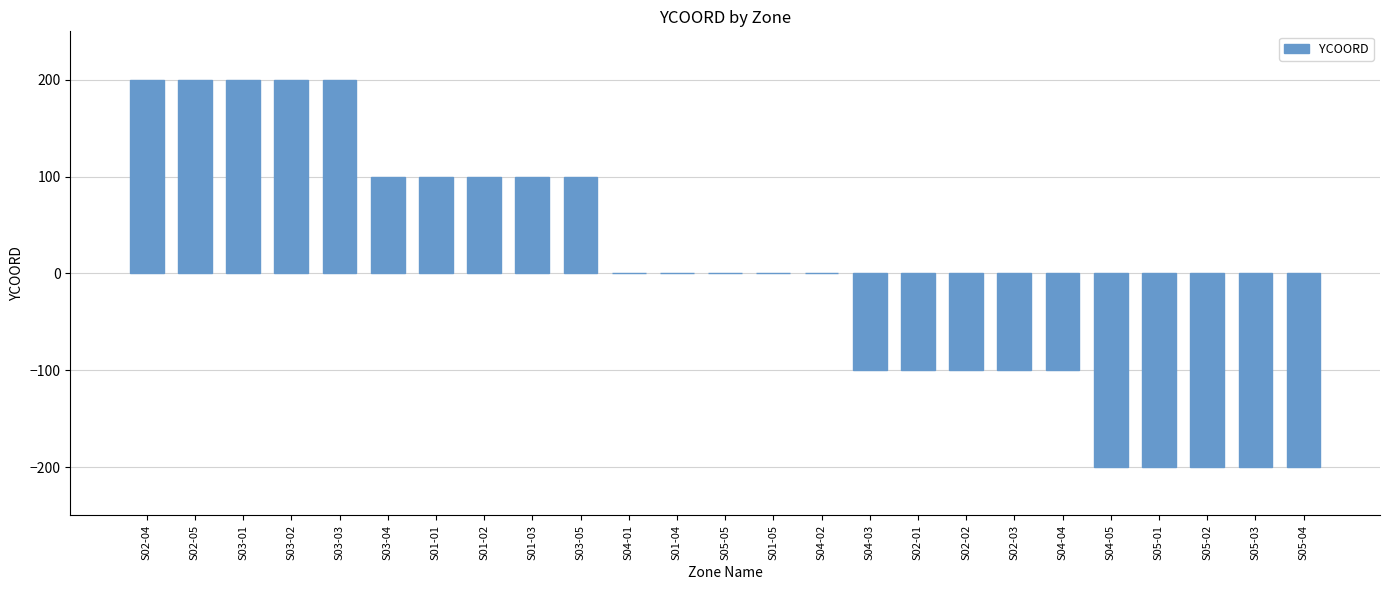

Is it true that the value at S04-02 is 0?

True